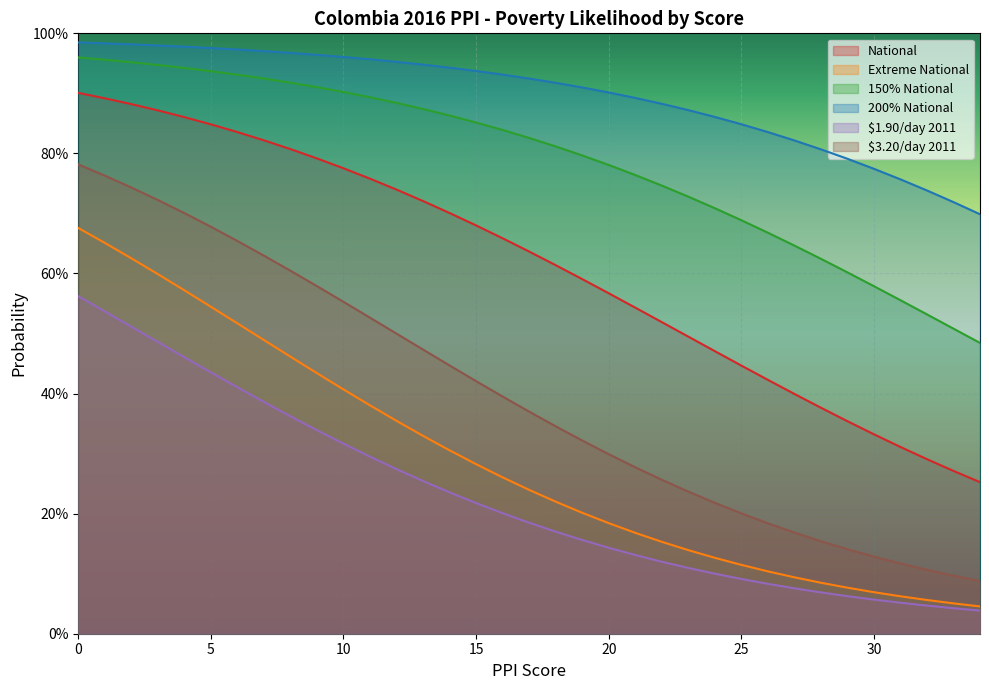

True or false: $3.20/day 2011 and National intersect in this chart.

False